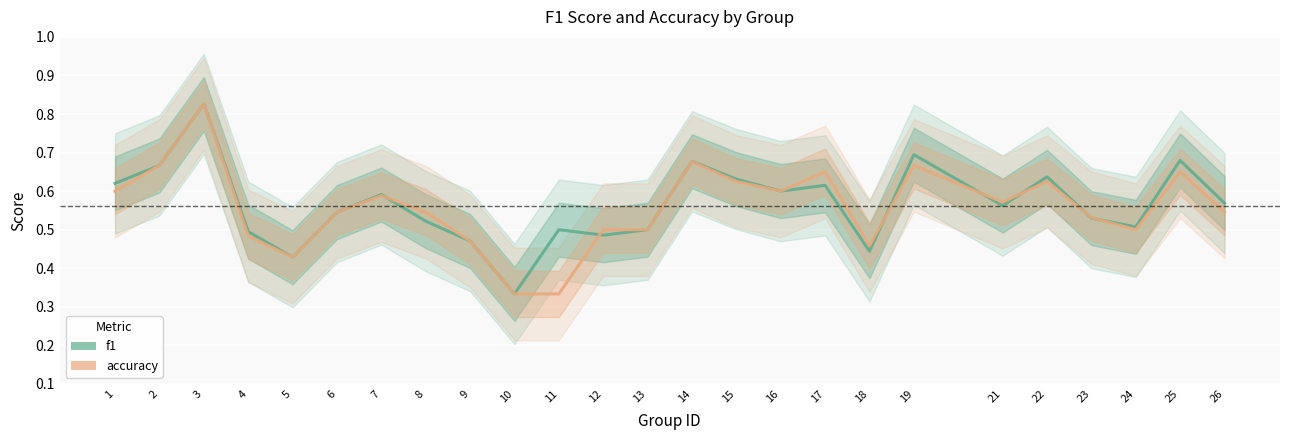

Which series changed the most between 7 and 26?

accuracy